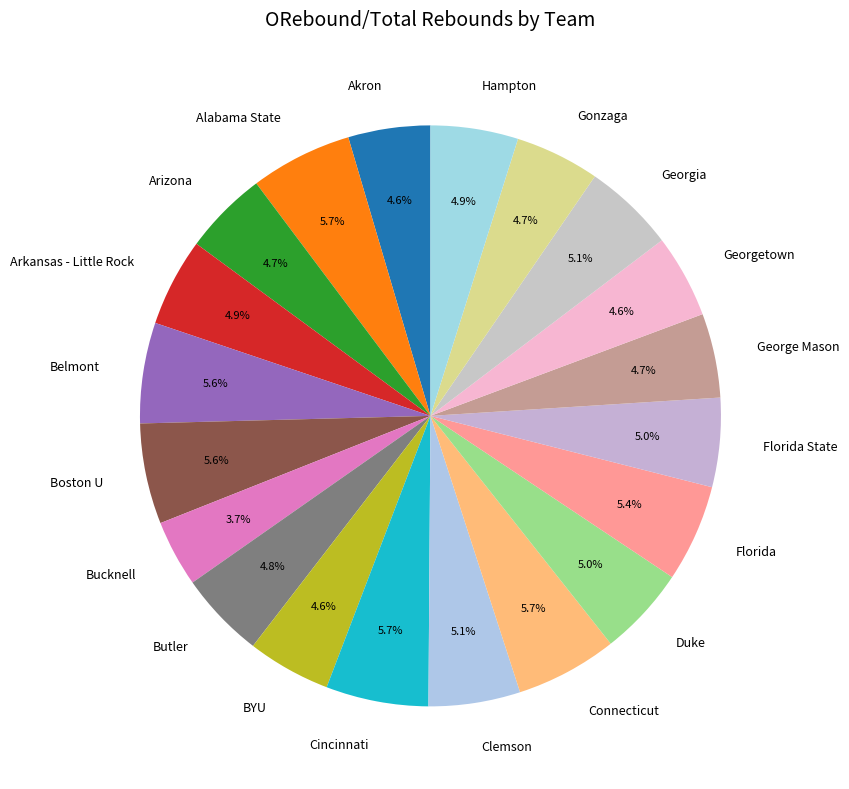

To the nearest percent, what portion does Akron represent?

5%